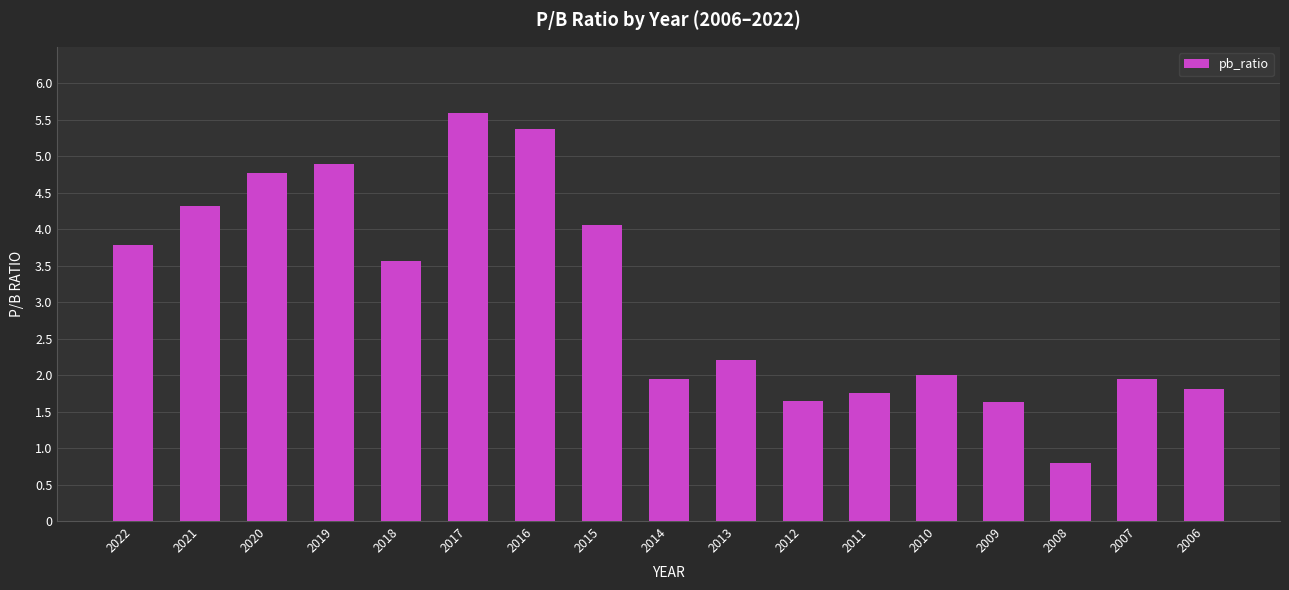

Which has a higher value, 2010 or 2016?

2016